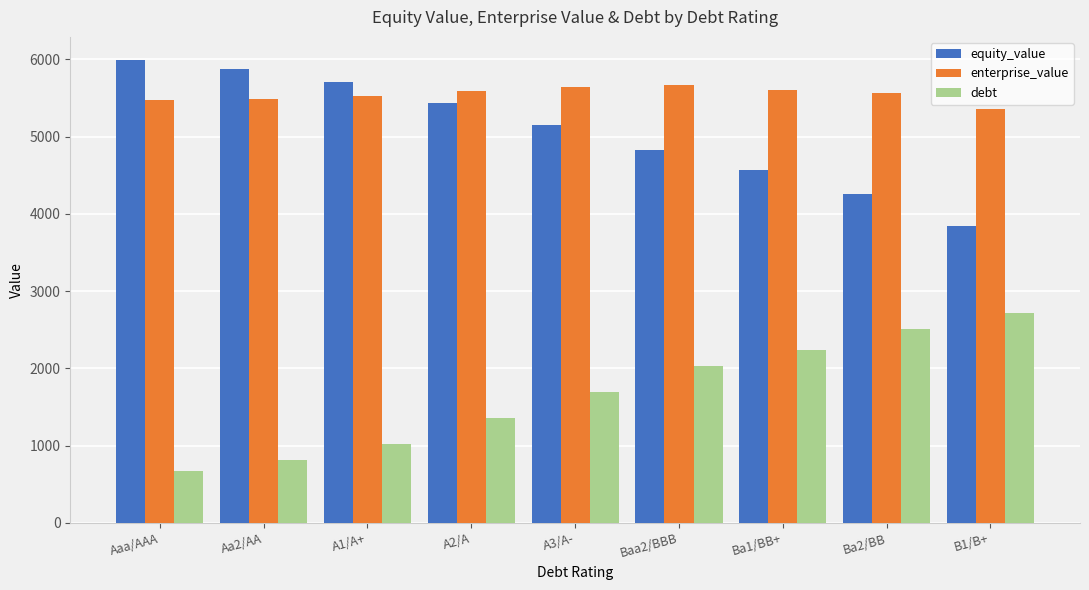

What are all the series names shown in the legend?

equity_value, enterprise_value, debt